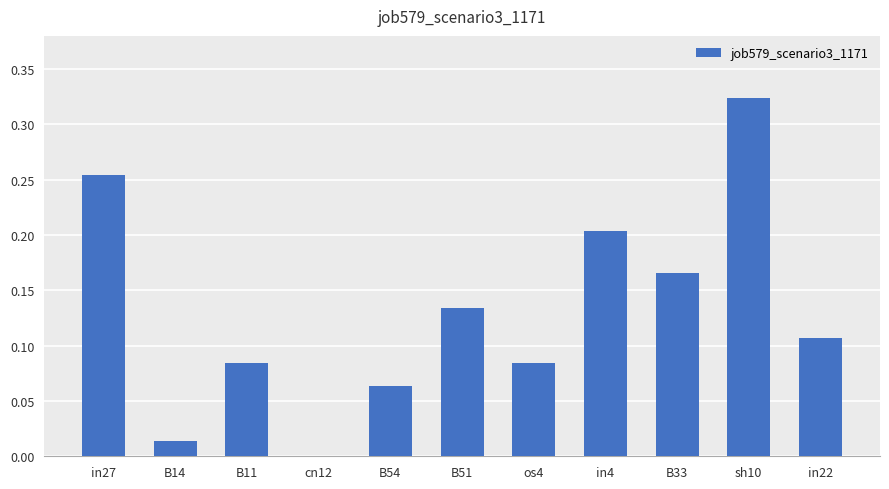

What is the sum of the values at B11 and sh10?

0.4